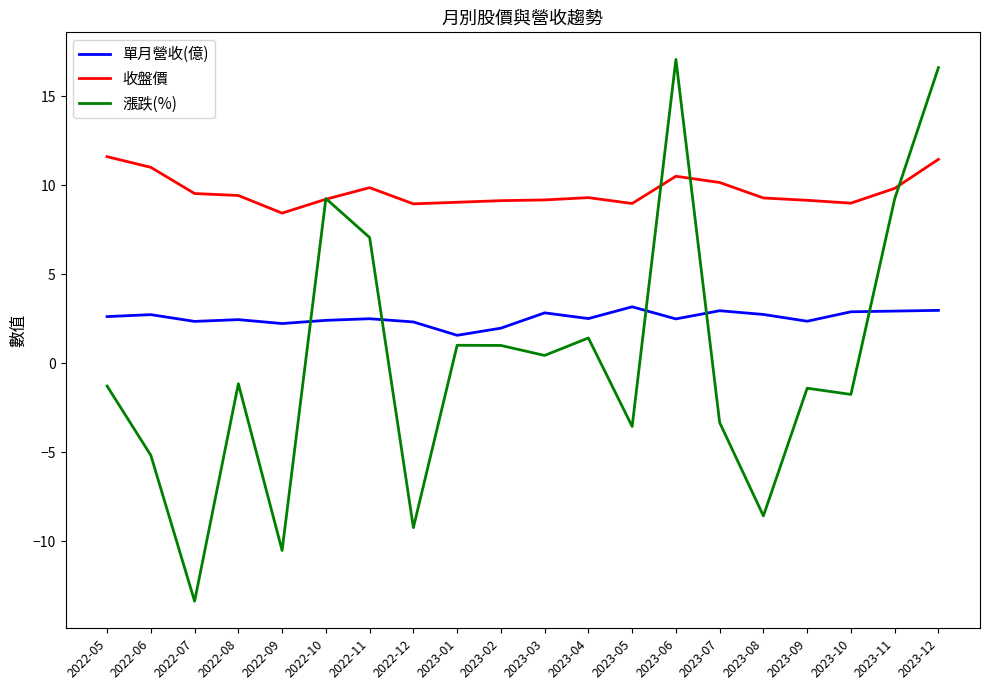

True or false: 單月營收(億) and 收盤價 cross at least once.

False